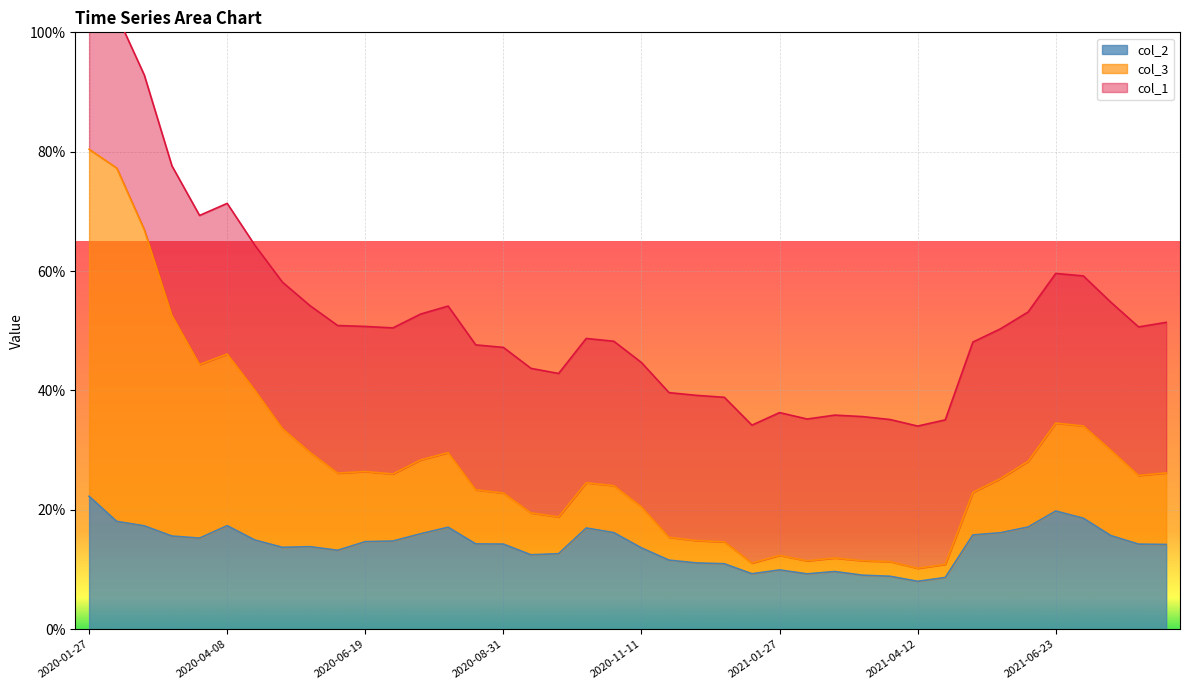

At which category is the sum across all series the highest?

2020-01-27